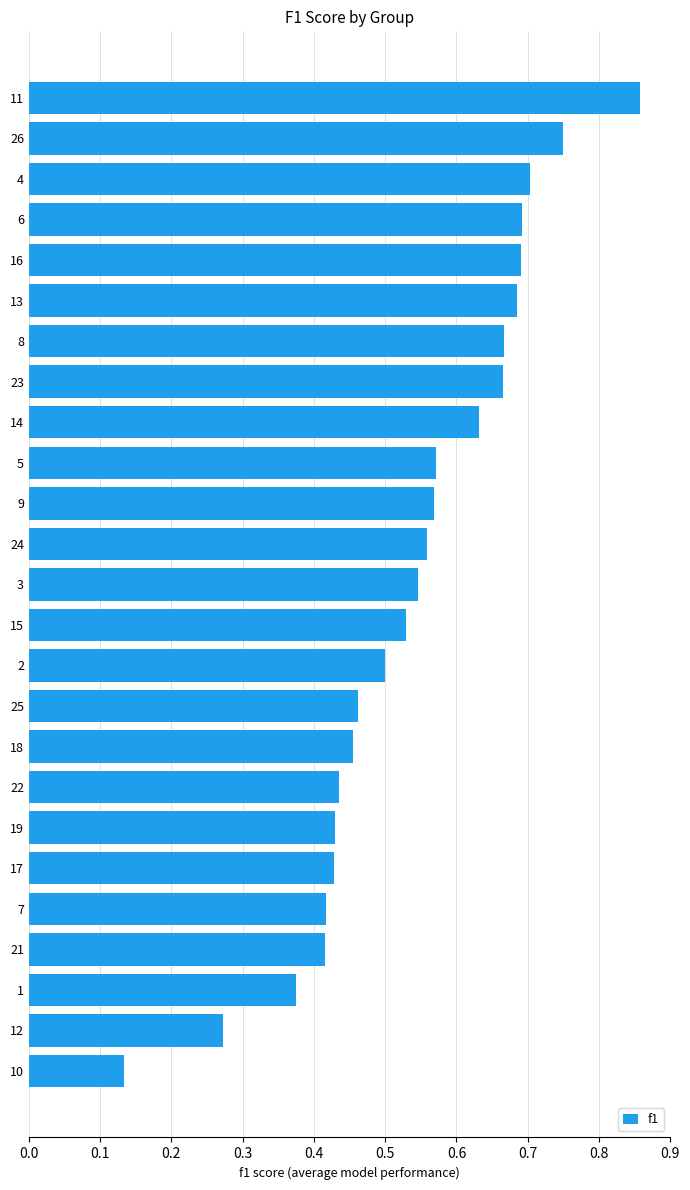

Which label corresponds to the smallest value in the chart?

10